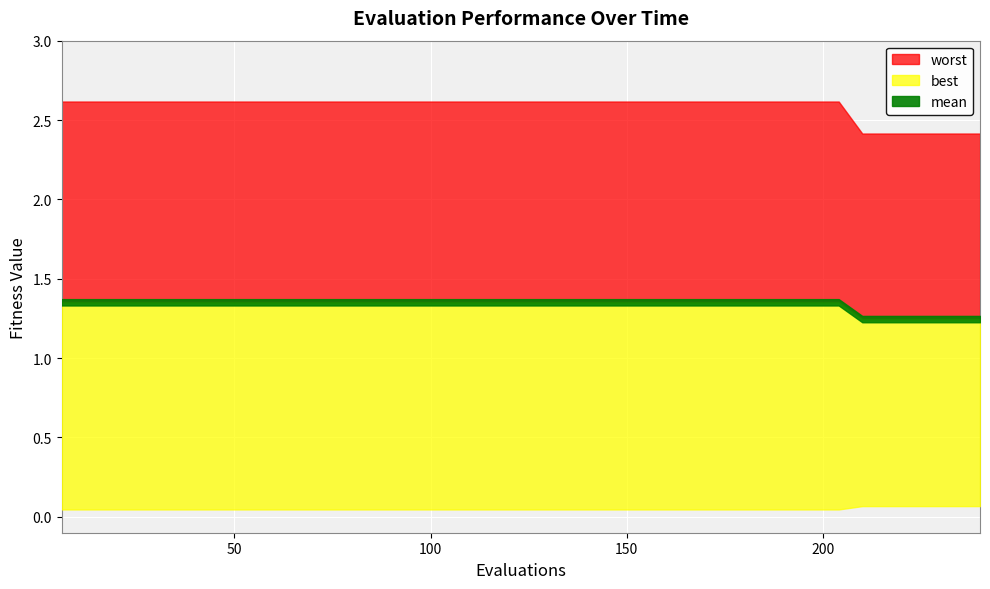

What is the total value across all series at 24?

4.0